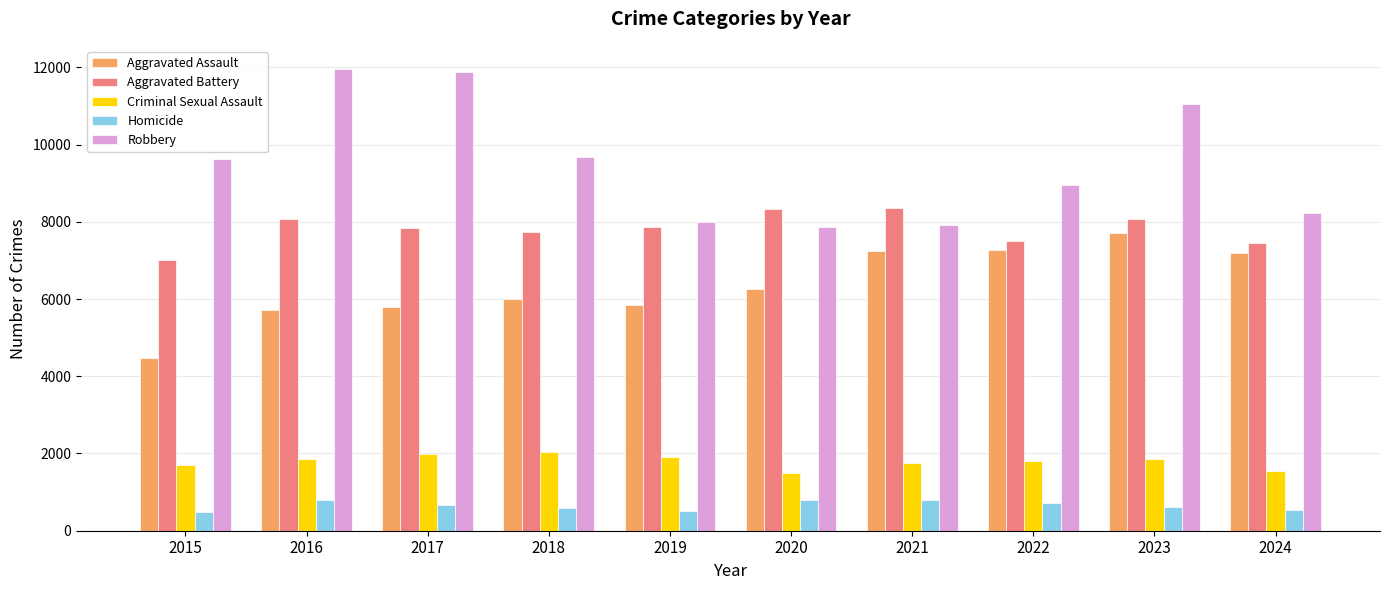

What value does the Aggravated Assault series have at 2017?

5793